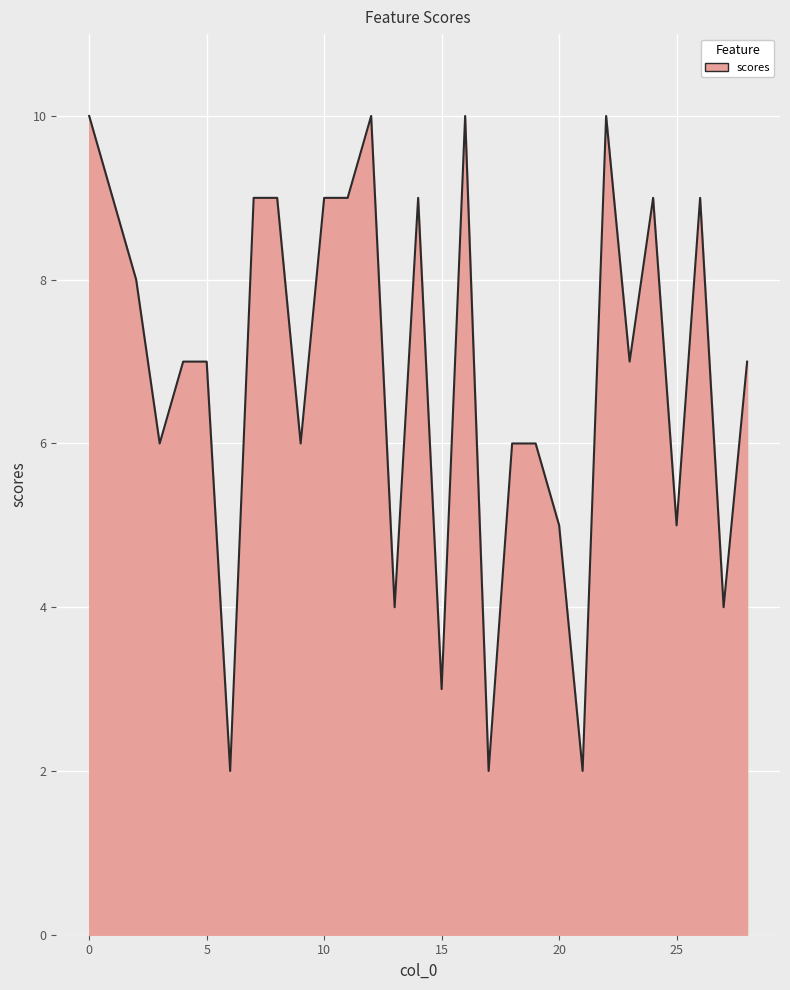

What is the difference between the maximum and minimum values?

8